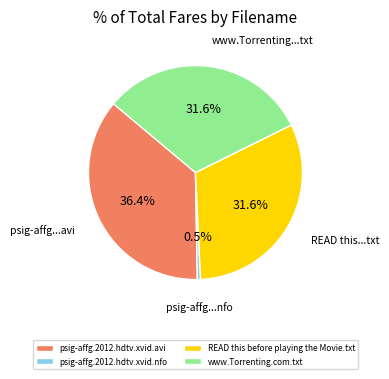

The www.Torrenting.com.txt slice represents 19% of the pie. True or false?

False